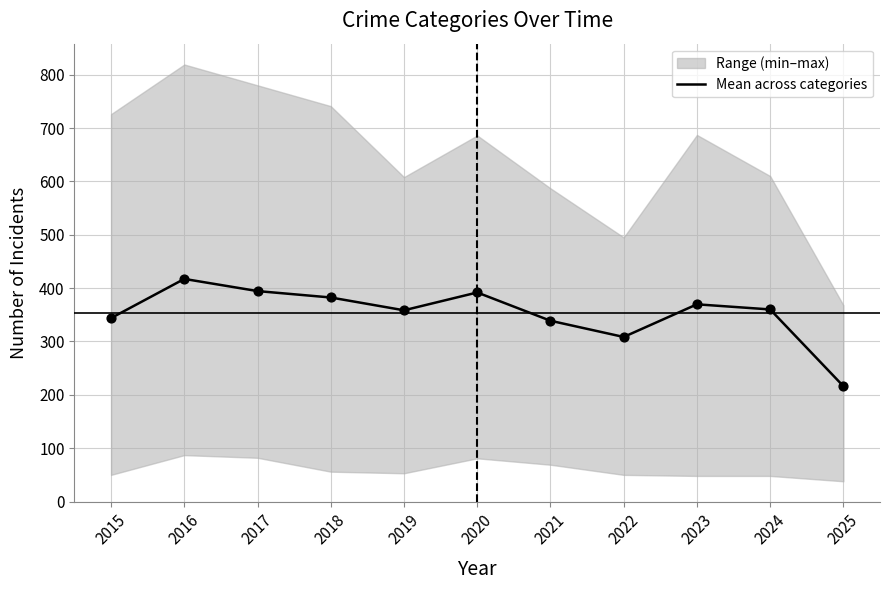

What is the ratio of the value at 2024 to the value at 2017?

0.9